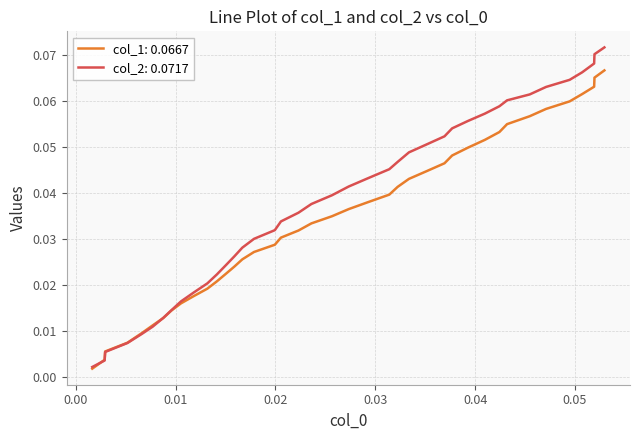

Which series has the largest range (max minus min)?

col_2: 0.0717